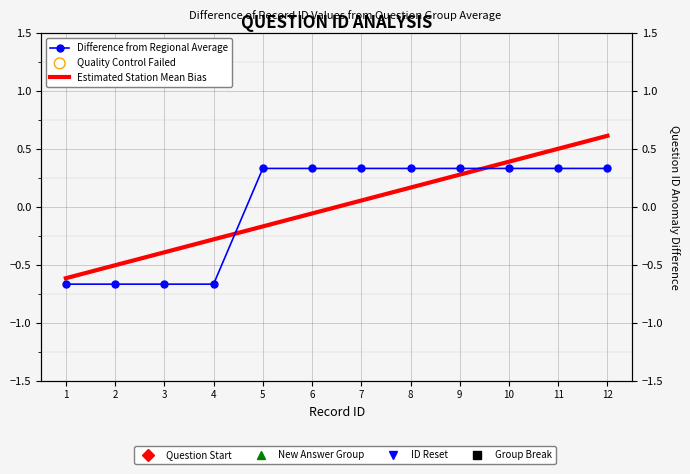

Which series reaches the maximum Y coordinate?

Estimated Station Mean Bias